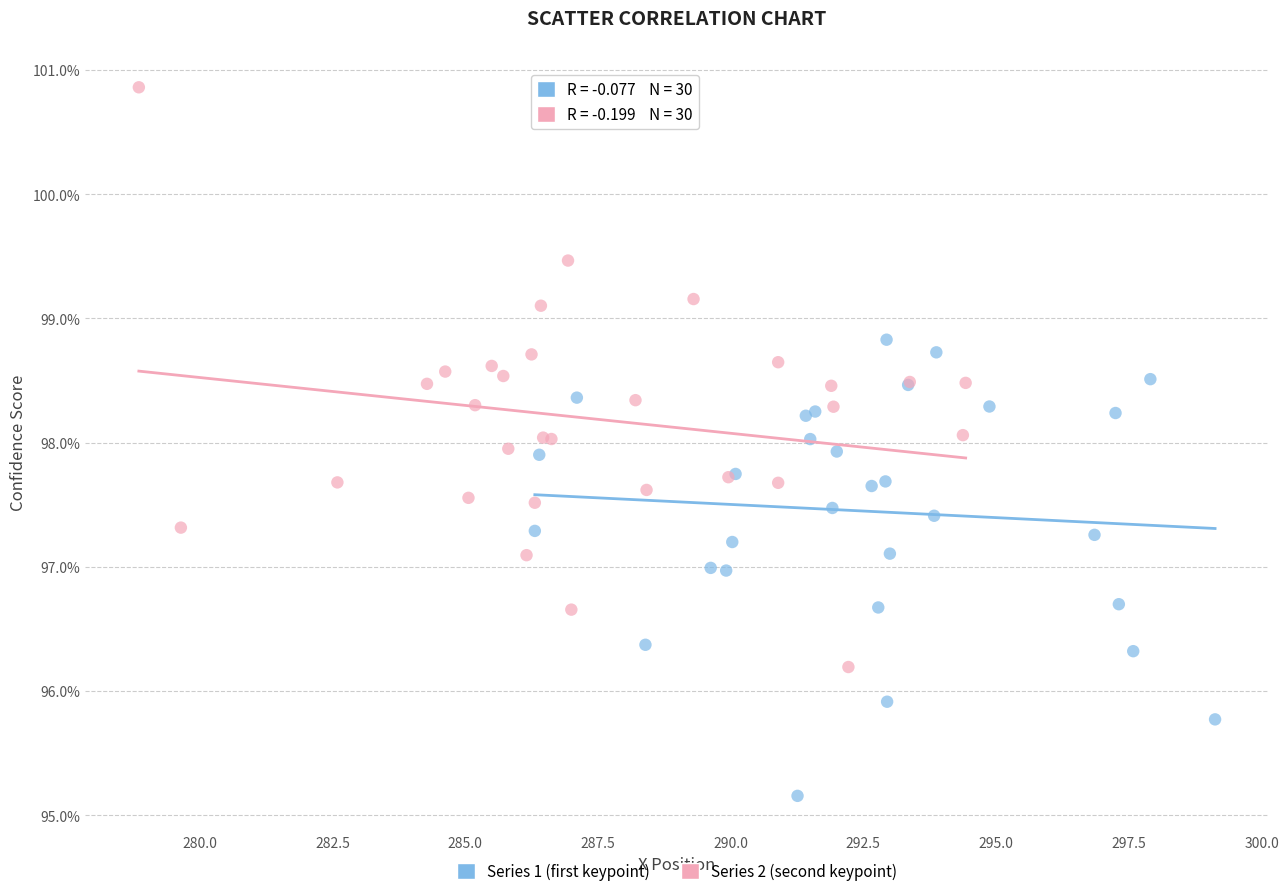

What are all the series names shown in the legend?

Series 1 (first keypoint), Series 2 (second keypoint)